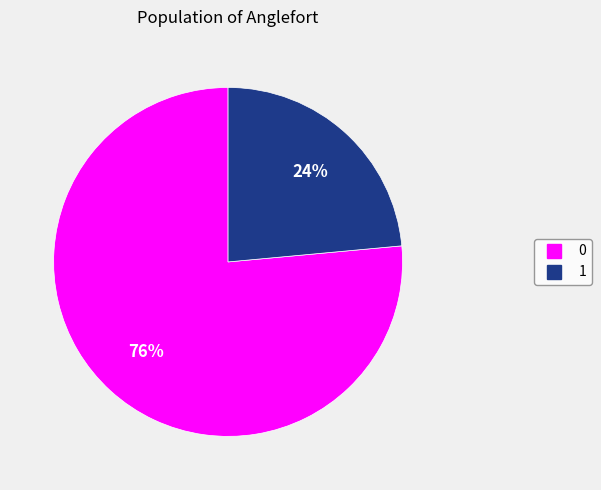

How many segments does this pie chart have?

2